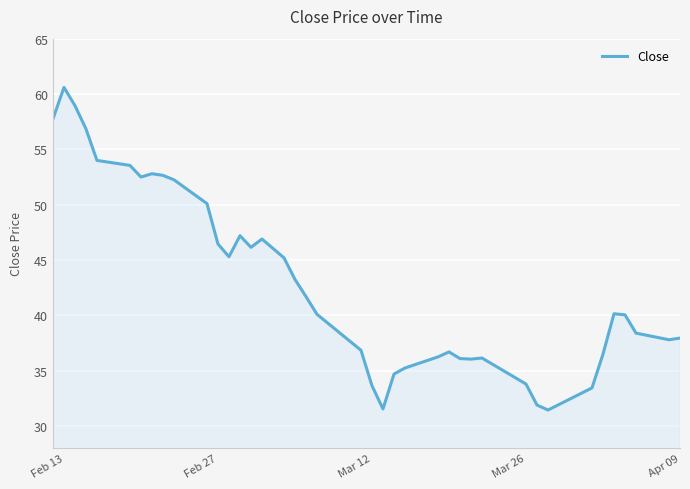

Reading left to right, list all the values displayed in this chart.

57.8	60.6	59.0	56.9	54.0	53.5	52.5	52.8	52.6	52.2	50.1	46.5	45.3	47.2	46.1	46.9	45.2	43.2	41.7	40.1	36.9	33.6	31.6	34.7	35.2	36.2	36.7	36.1	36.0	36.1	33.8	31.9	31.4	33.5	36.5	40.1	40.0	38.4	37.8	38.0